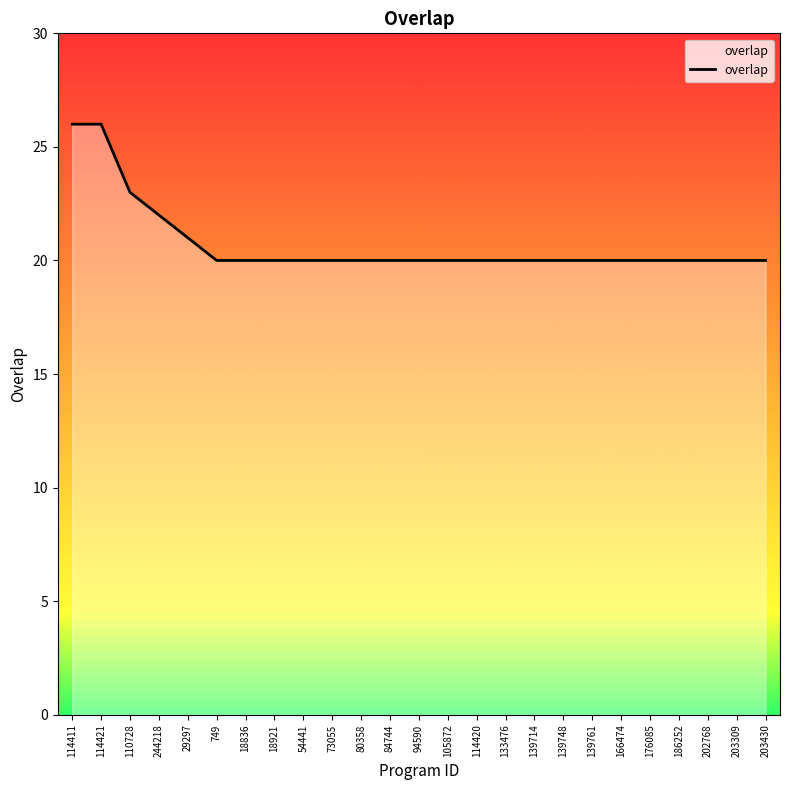

What is the change in value from 114421 to 203309?

-6